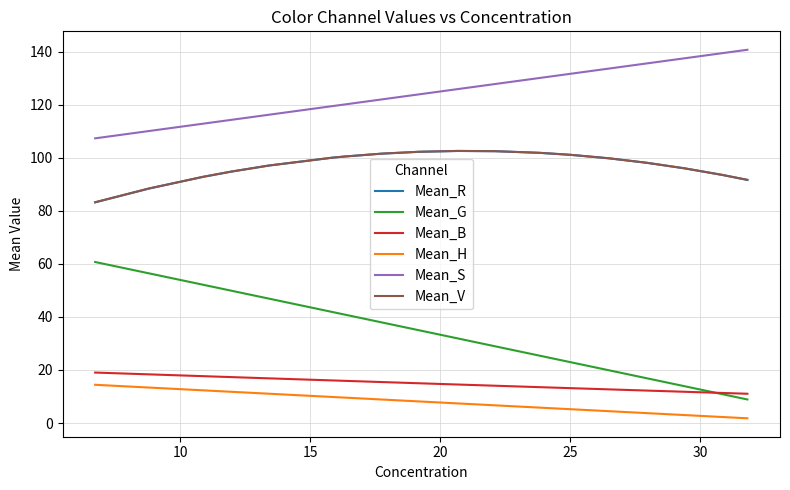

Which series has the largest range (max minus min)?

Mean_G